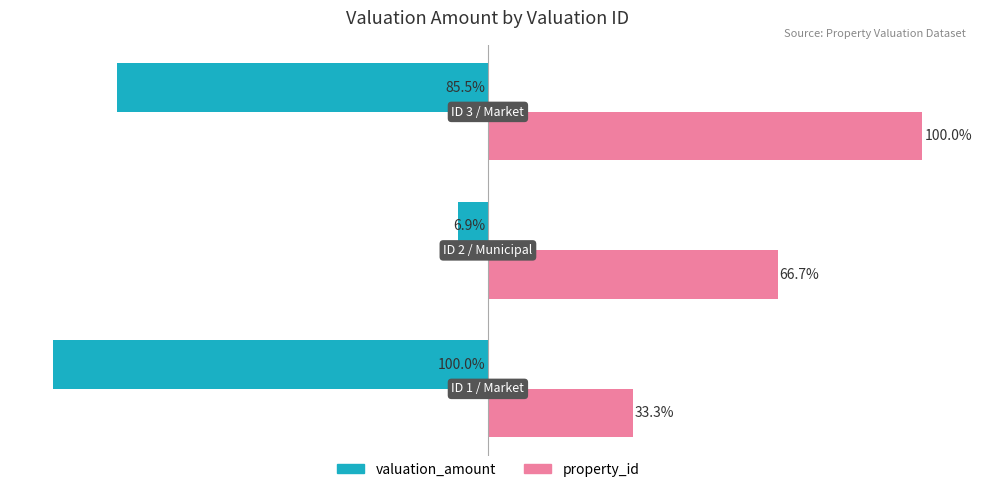

List the series in order of their overall mean, lowest first.

valuation_amount, property_id